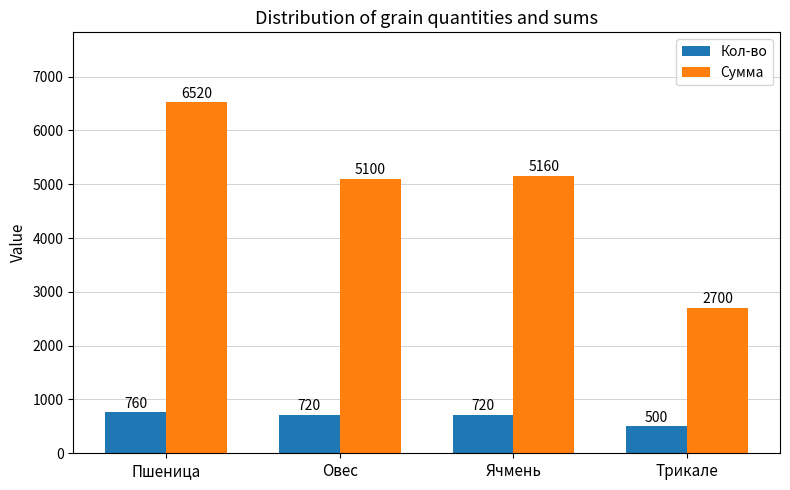

Rank the categories by Сумма value from lowest to highest.

Трикале, Овес, Ячмень, Пшеница